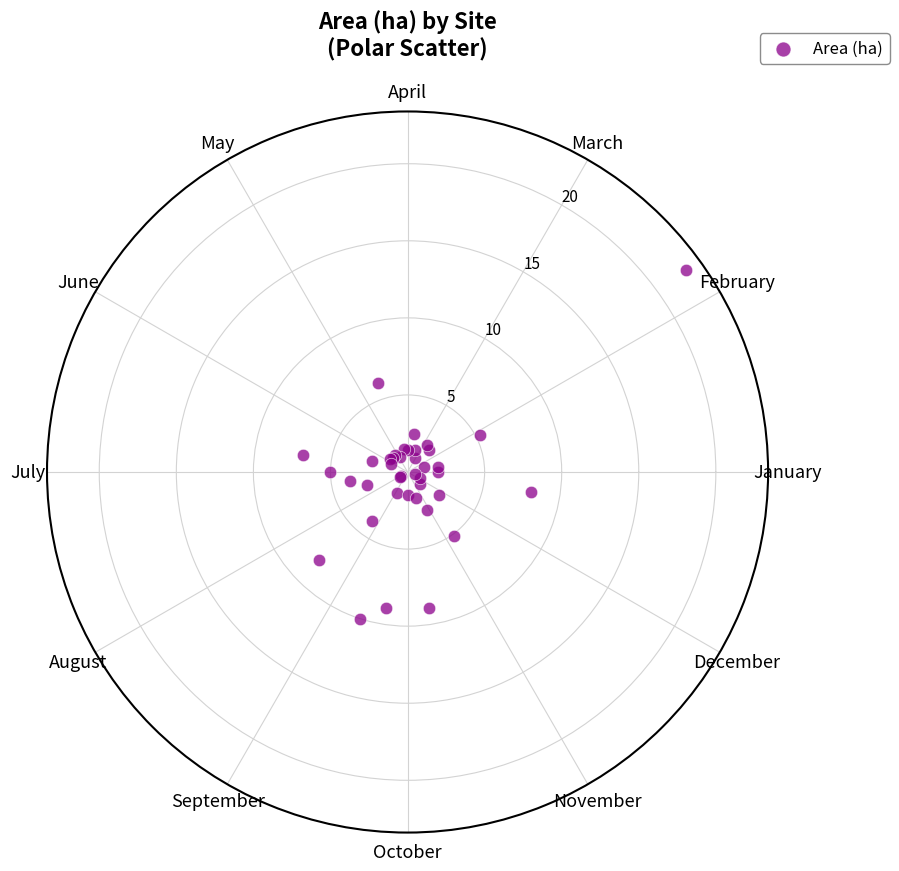

What is the range of X values (max minus min)?

6.1